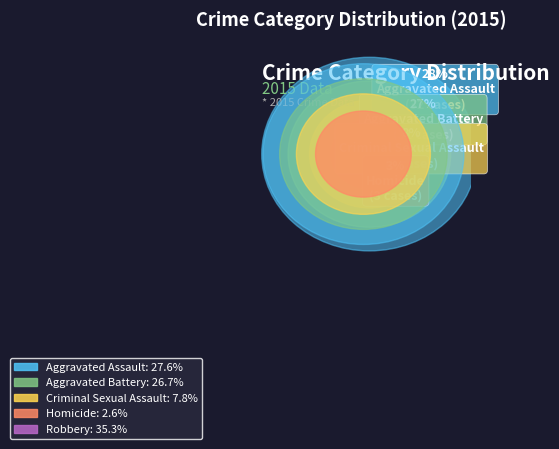

Combined, do Homicide and Aggravated Assault account for over 50%?

No